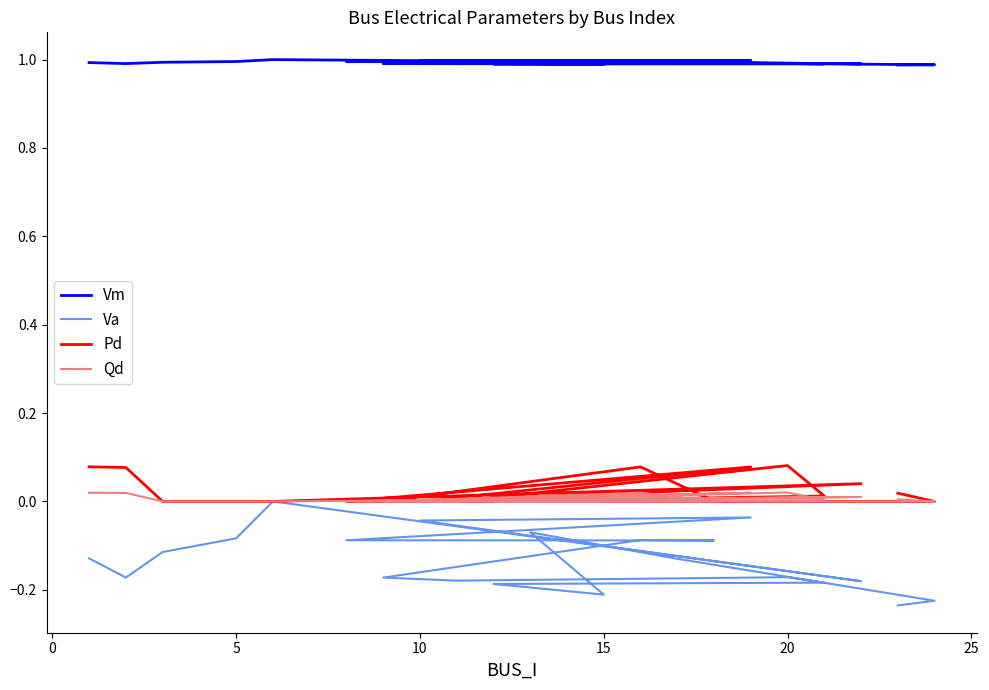

Is the value of Pd at 15 greater than the value of Qd at 18?

No